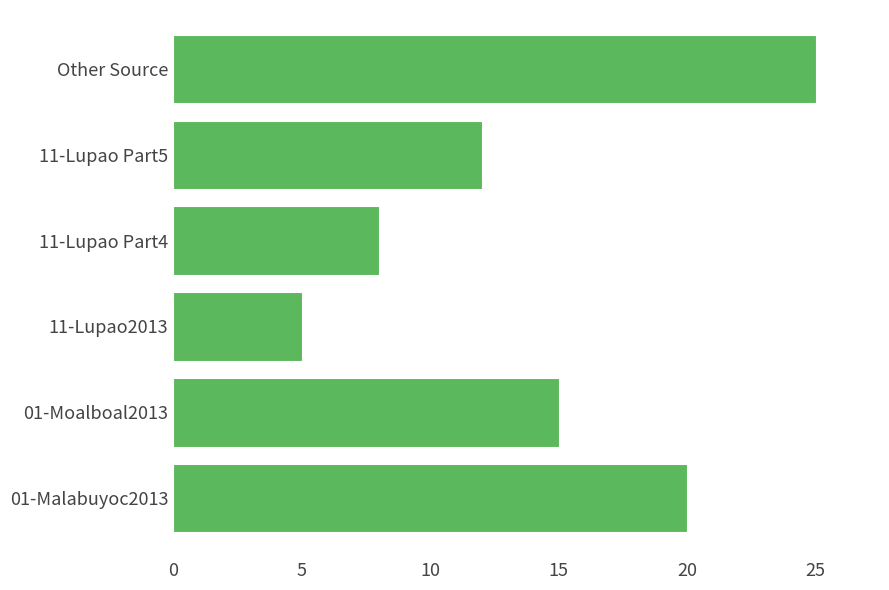

How many data points are less than 15?

3